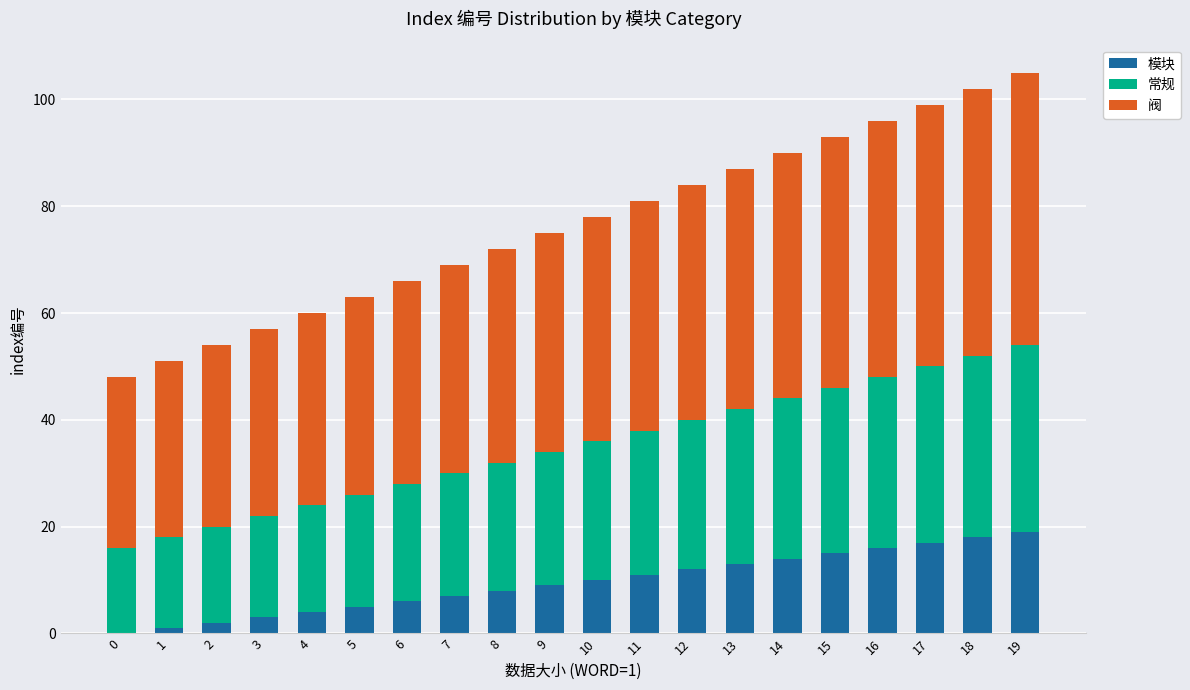

The 模块 series shows 28 at 19. True or false?

False